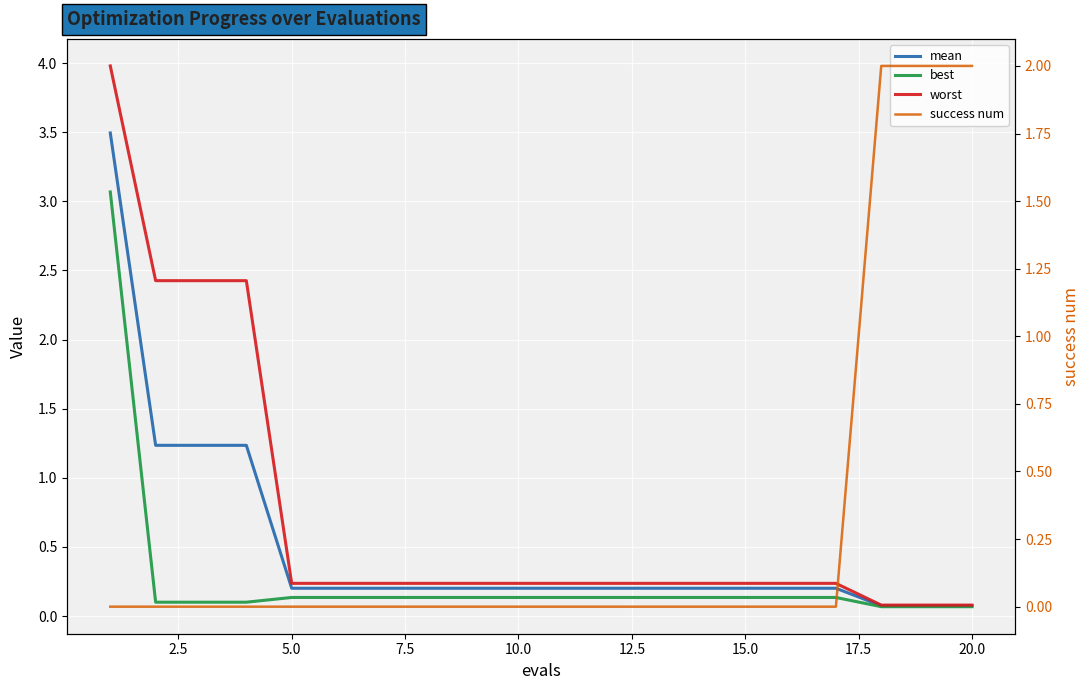

What is the sum of all best values?

5.3